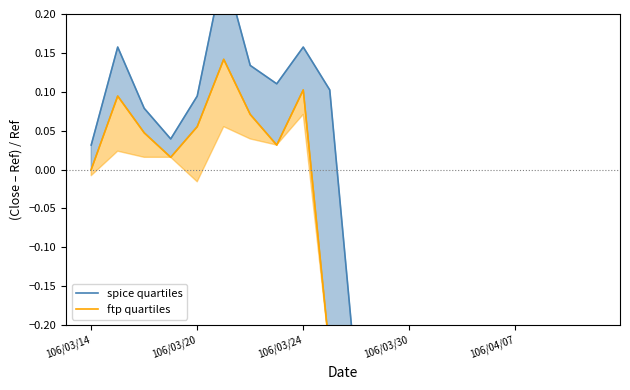

List the series in order of their overall mean, highest first.

spice quartiles, ftp quartiles